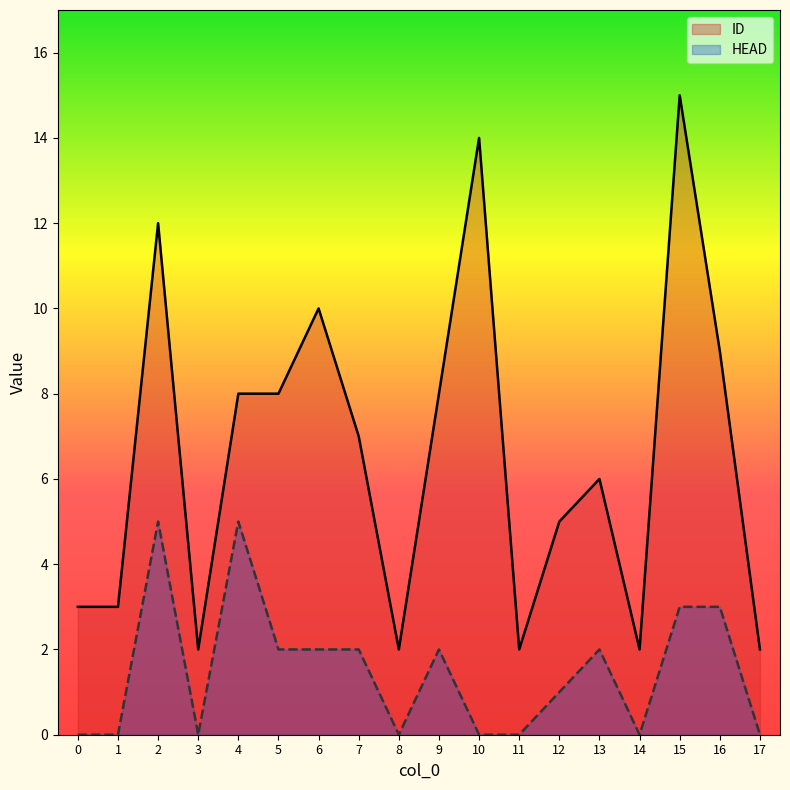

Is it true that ID equals 2 at 9?

False